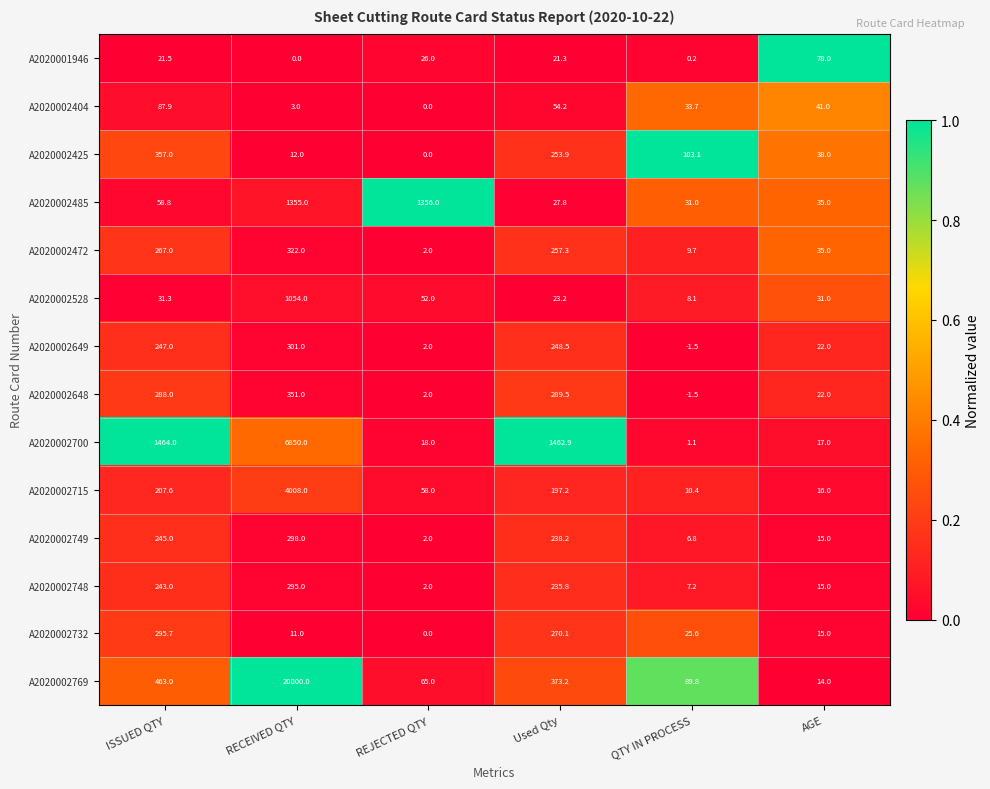

What is the sum of the A2020002748 values at RECEIVED QTY and ISSUED QTY?

538.0